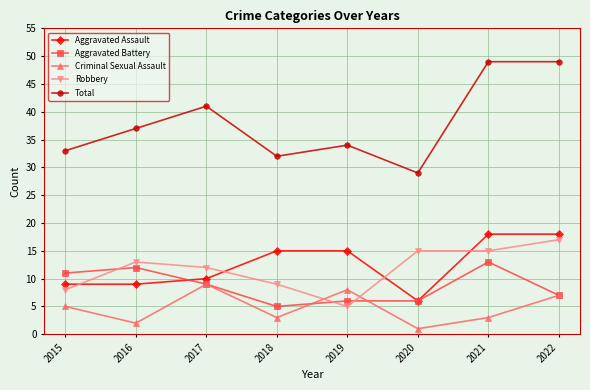

How many lines are shown in the chart?

5